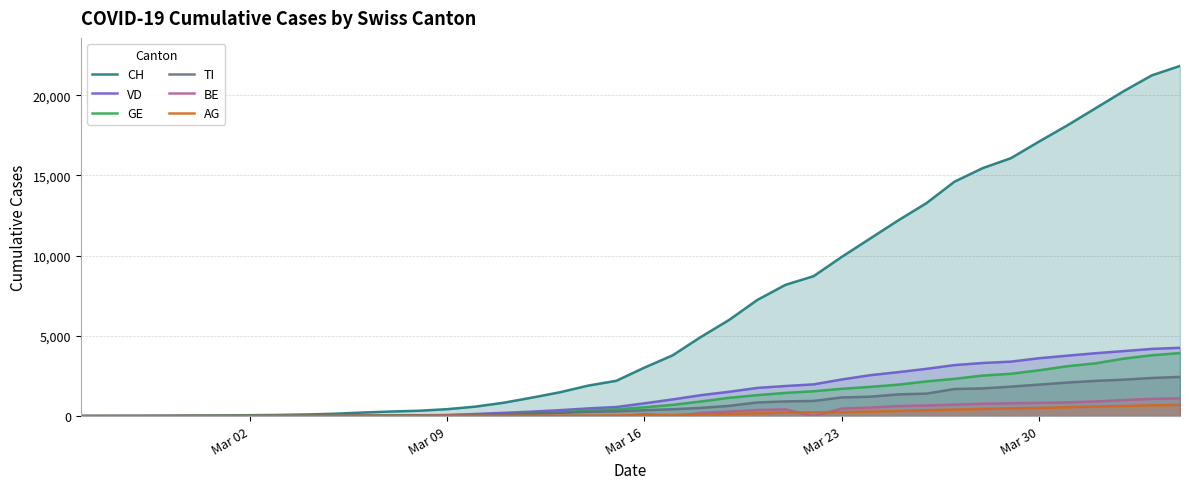

Which series has the largest range (max minus min)?

CH